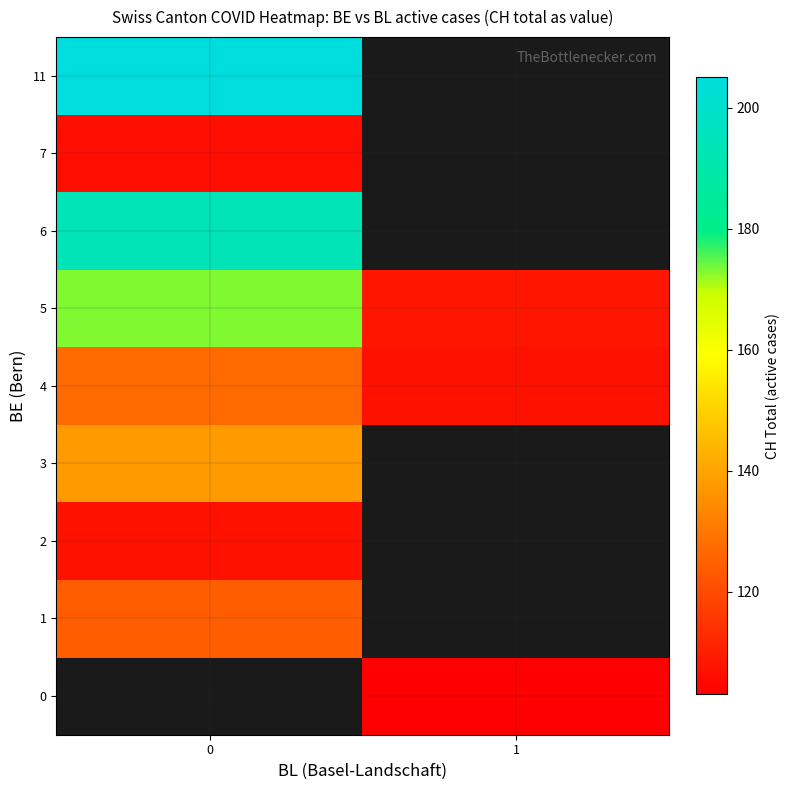

The value of row_0 at 1 is 103.0. True or false?

True